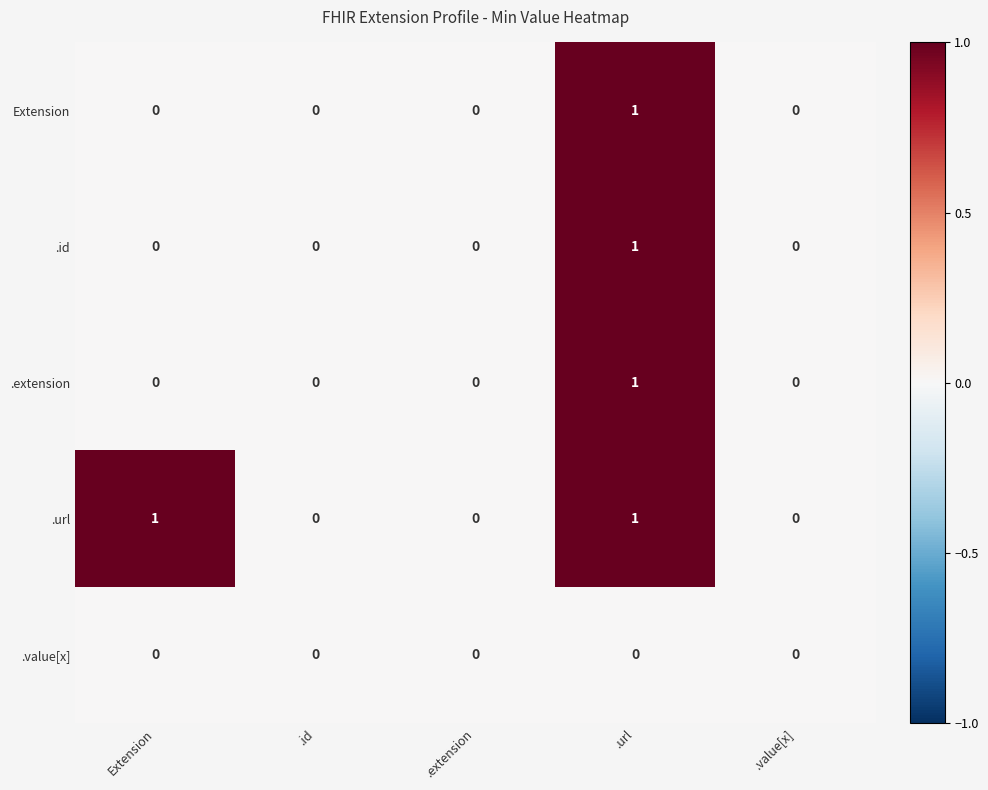

How many data points does each series have?

5